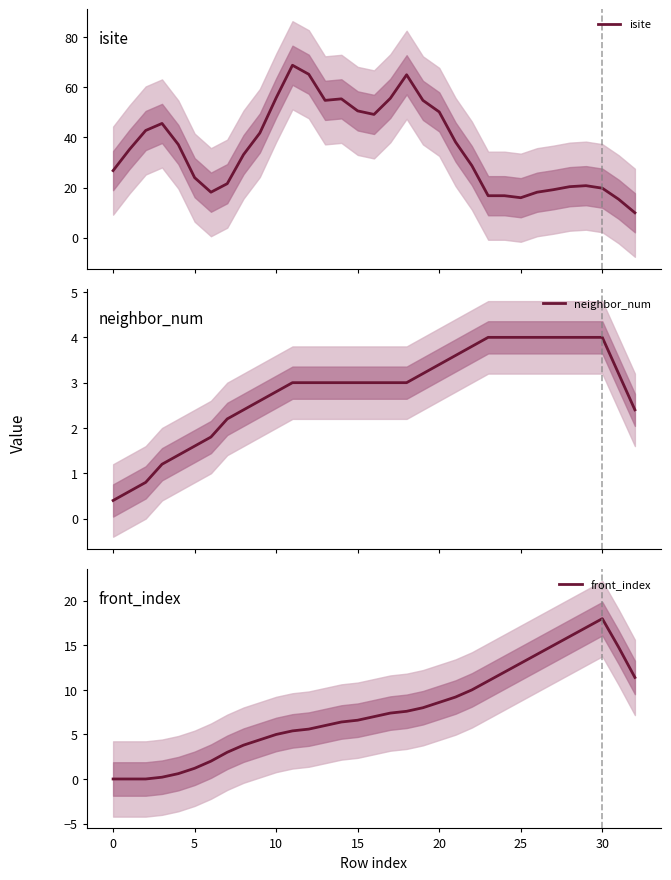

What is the total value across all series at 12?

73.8